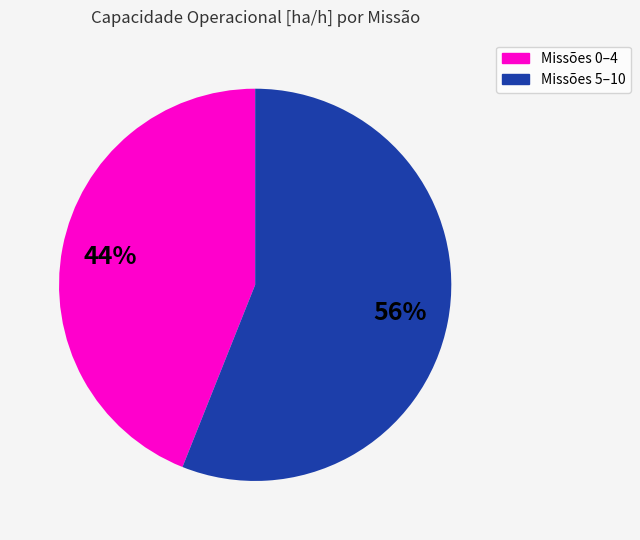

Is there any slice that represents more than half of the pie?

Yes